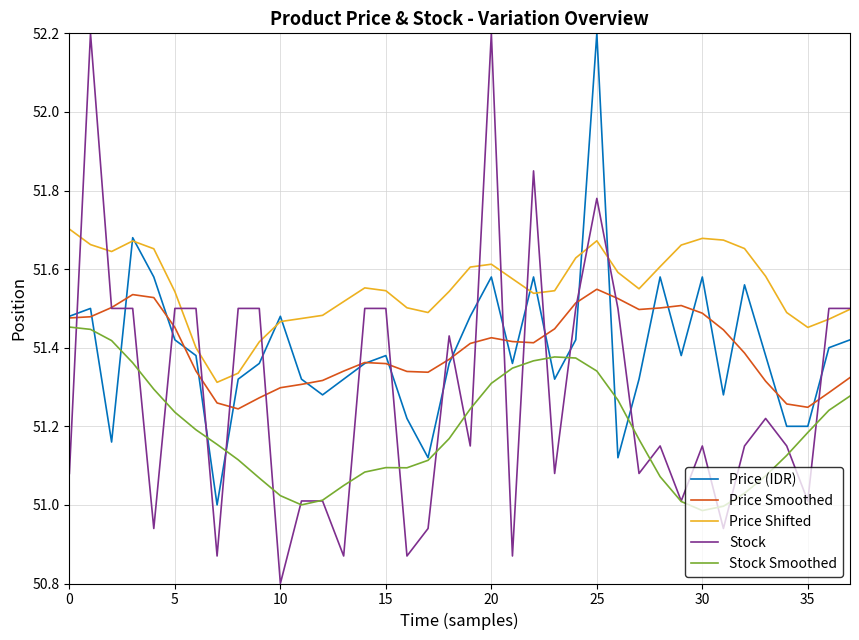

Which series has the widest spread of values?

Stock